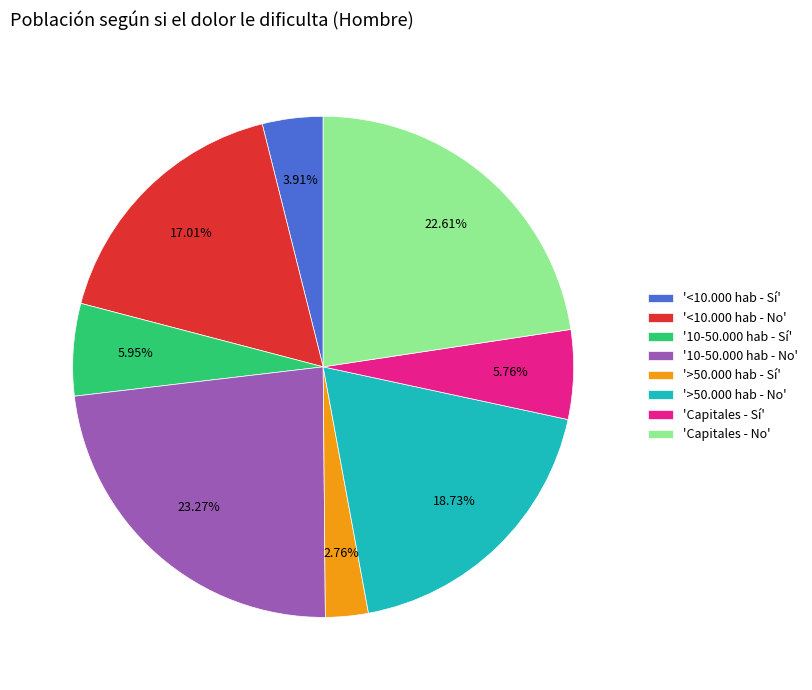

What is the smallest slice in the pie chart?

'>50.000 hab - Sí'